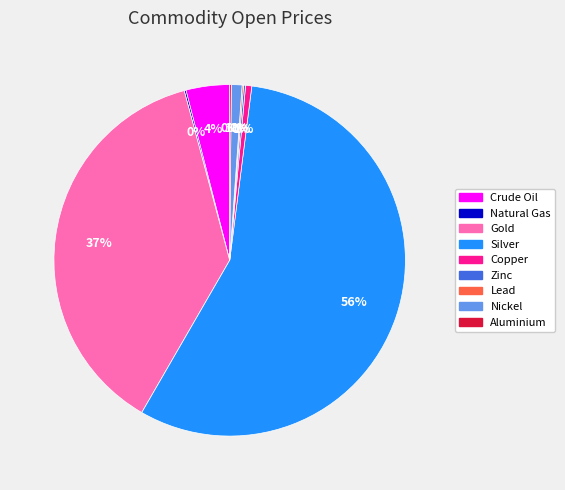

Which slice is the largest?

Silver